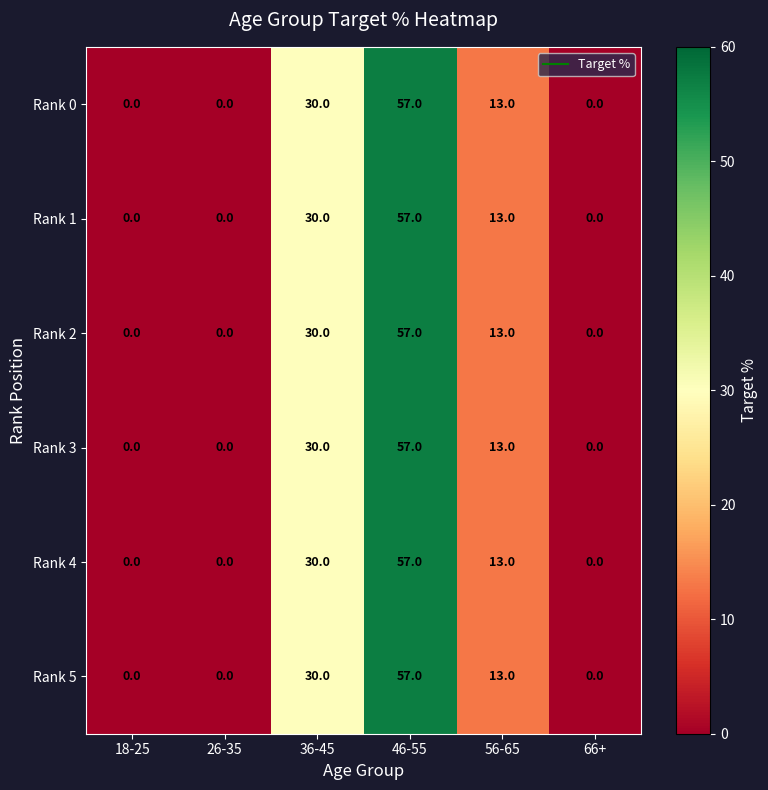

Is the value of Rank 0 at 56-65 greater than the value of Rank 2 at 46-55?

No